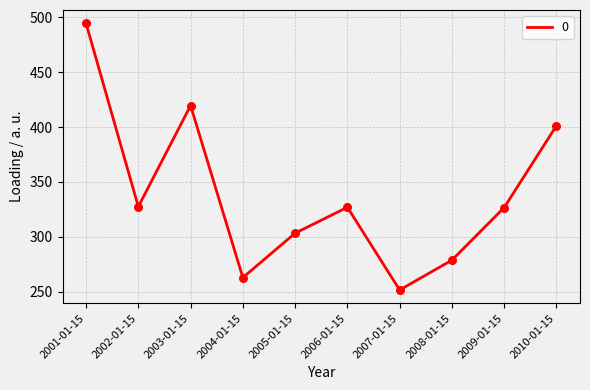

What is the ratio of the value at 2008-01-15 to the value at 2004-01-15?

1.1